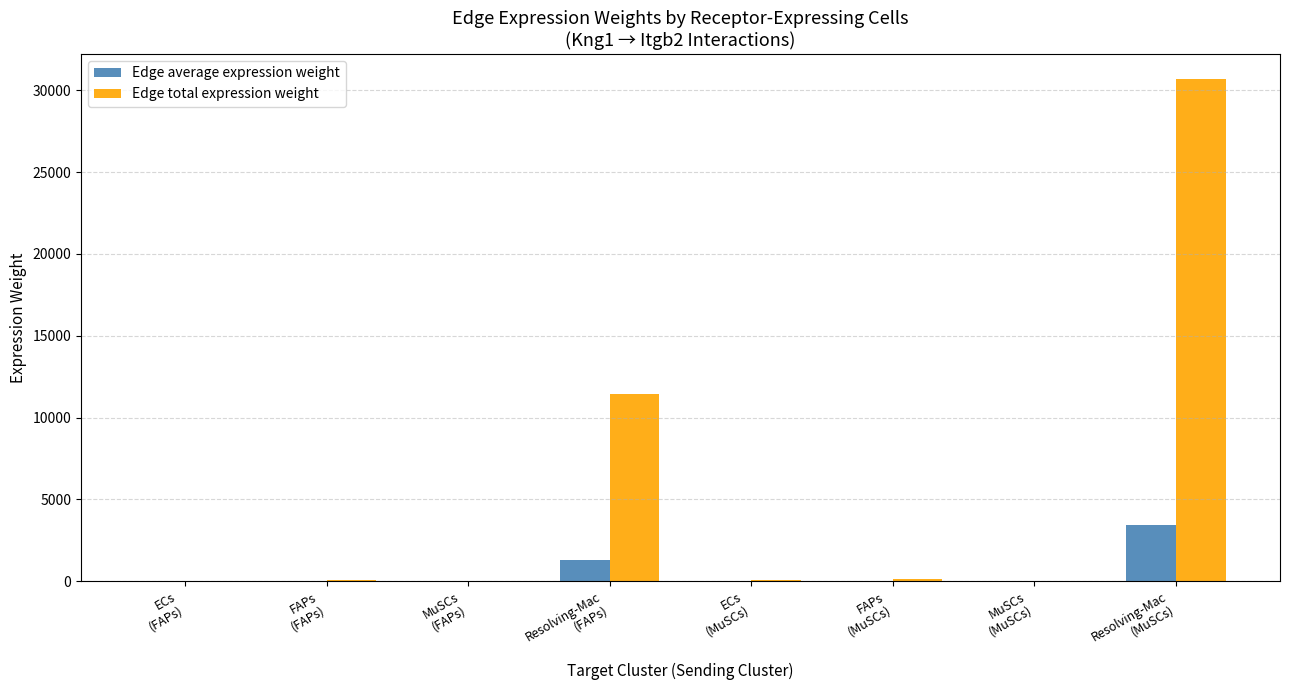

What is the spread (max minus min) of values at MuSCs
(MuSCs)?

10.1